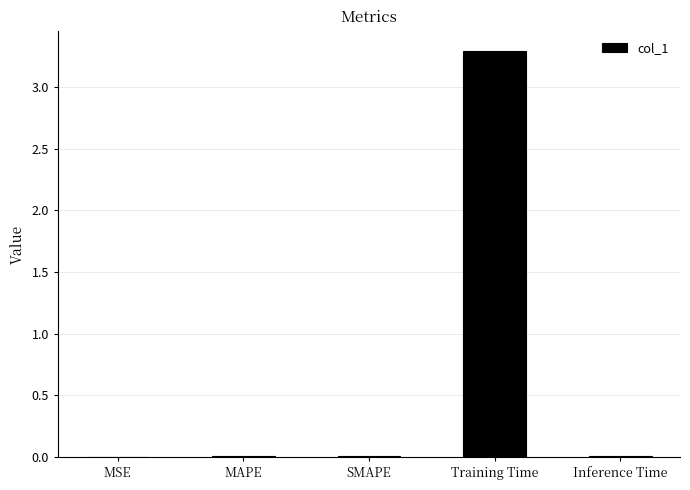

At which category does the chart reach its peak across all series?

Training Time